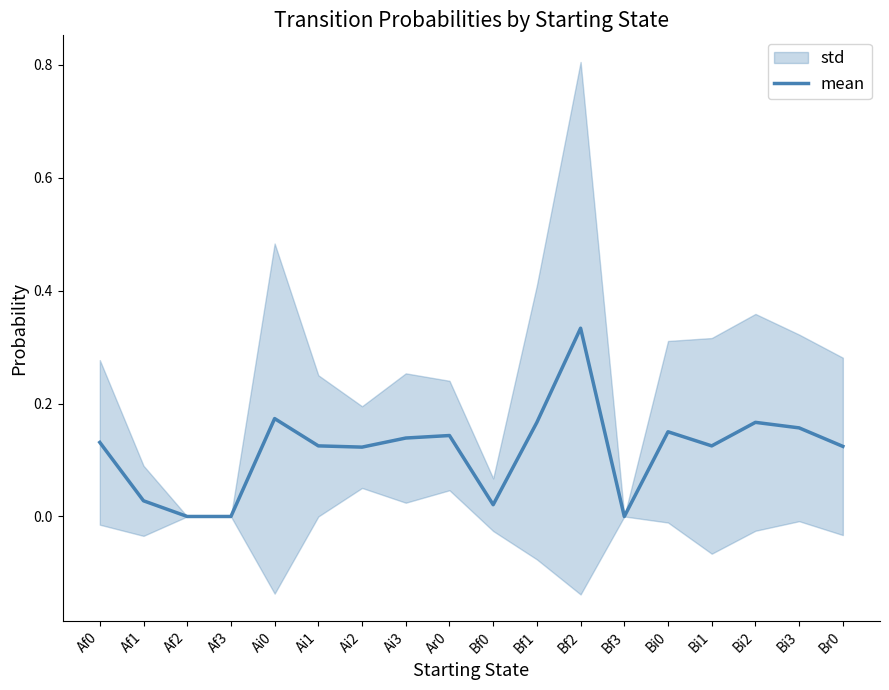

Reading left to right, what are all the values shown in this chart?

Af0=0.1	Af1=0.0	Af2=0.0	Af3=0.0	Ai0=0.2	Ai1=0.1	Ai2=0.1	Ai3=0.1	Ar0=0.1	Bf0=0.0	Bf1=0.2	Bf2=0.3	Bf3=0.0	Bi0=0.1	Bi1=0.1	Bi2=0.2	Bi3=0.2	Br0=0.1